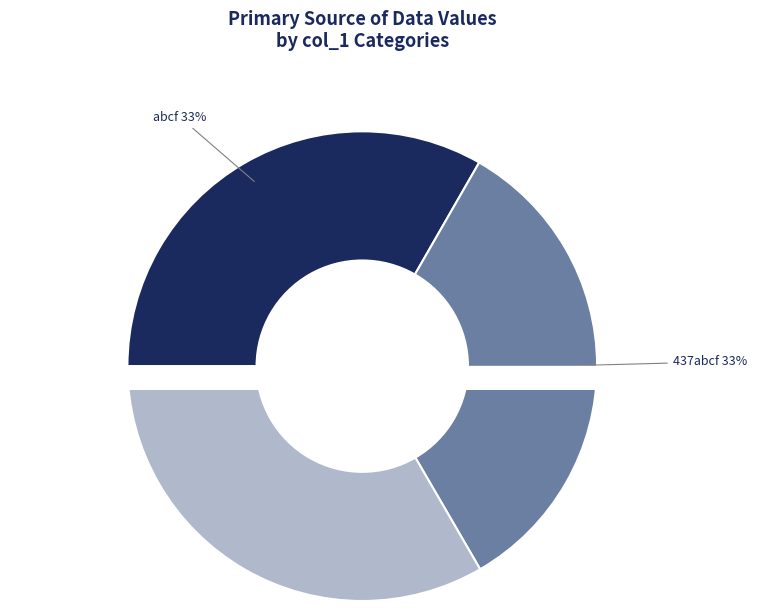

Does any single category account for the majority?

No